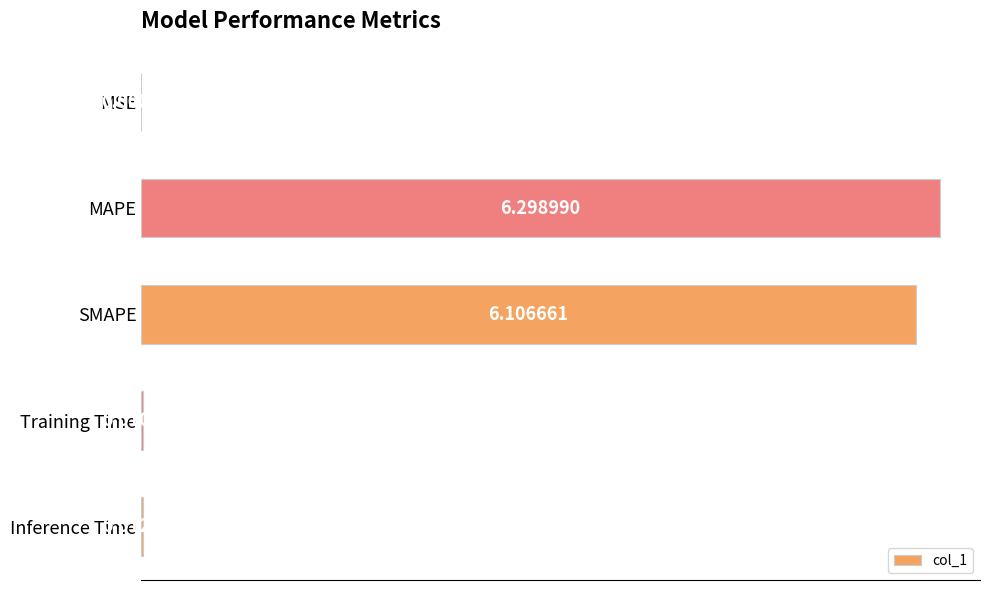

How many series are shown in this chart?

1